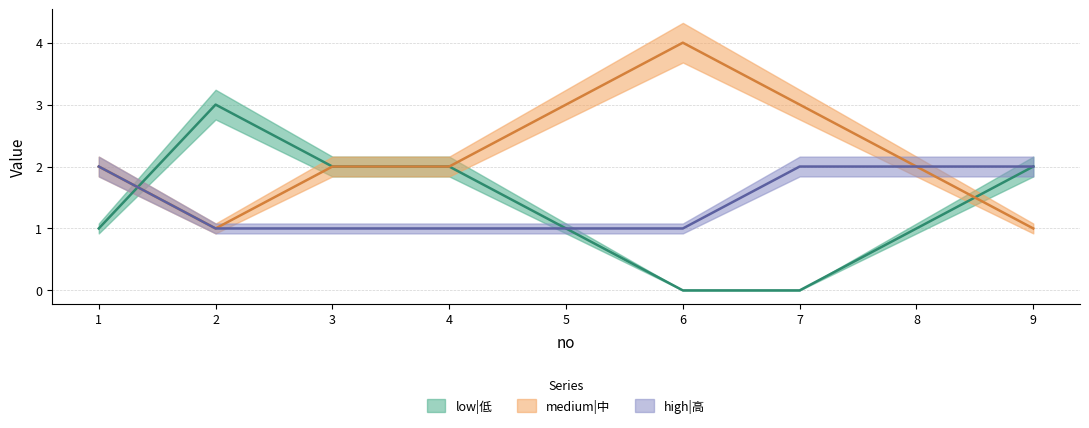

Which series ends up on top after the final intersection of medium|中 and low|低?

low|低